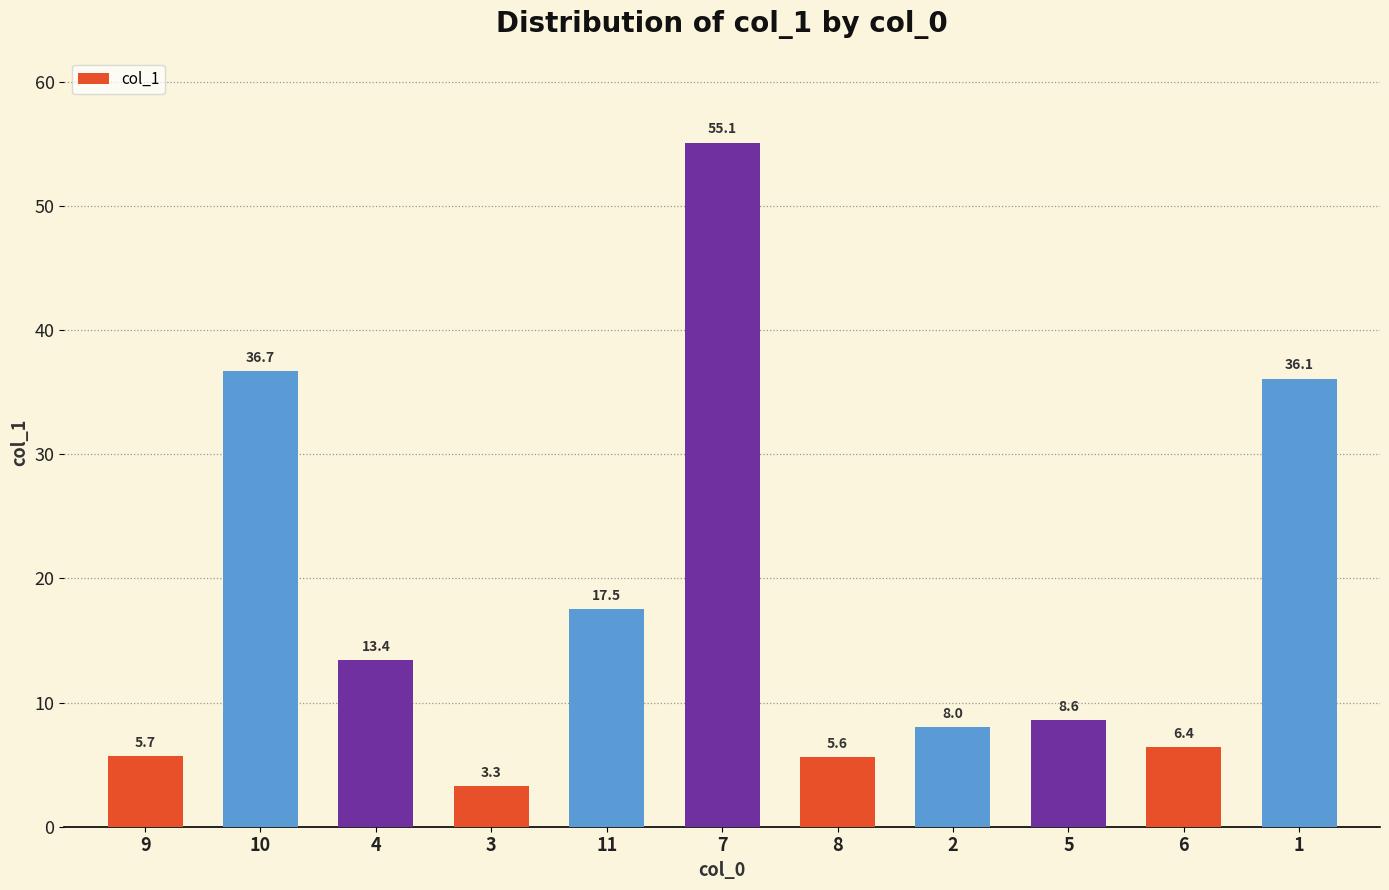

List the labels in order of value, smallest first.

3, 8, 9, 6, 2, 5, 4, 11, 1, 10, 7